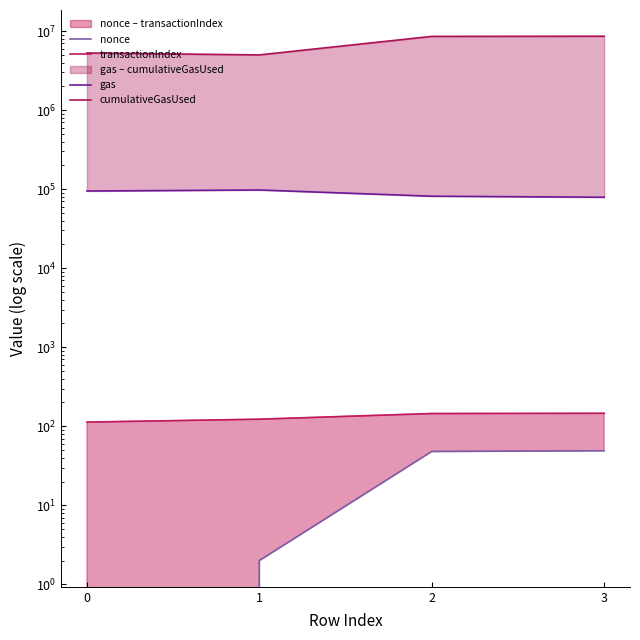

What is the value of the nonce point at the 4th from the left?

49